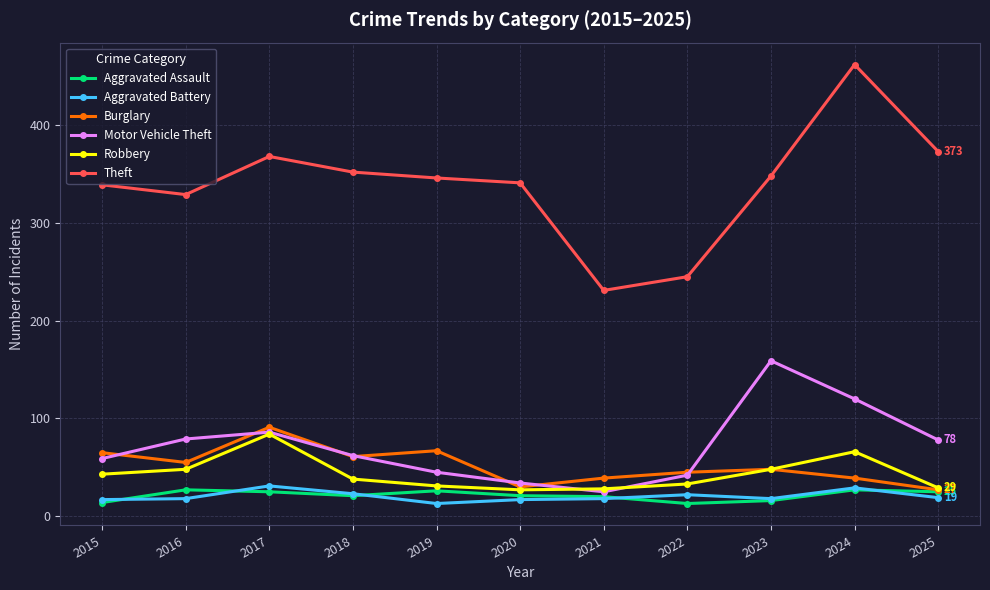

True or false: Theft and Burglary intersect in this chart.

False